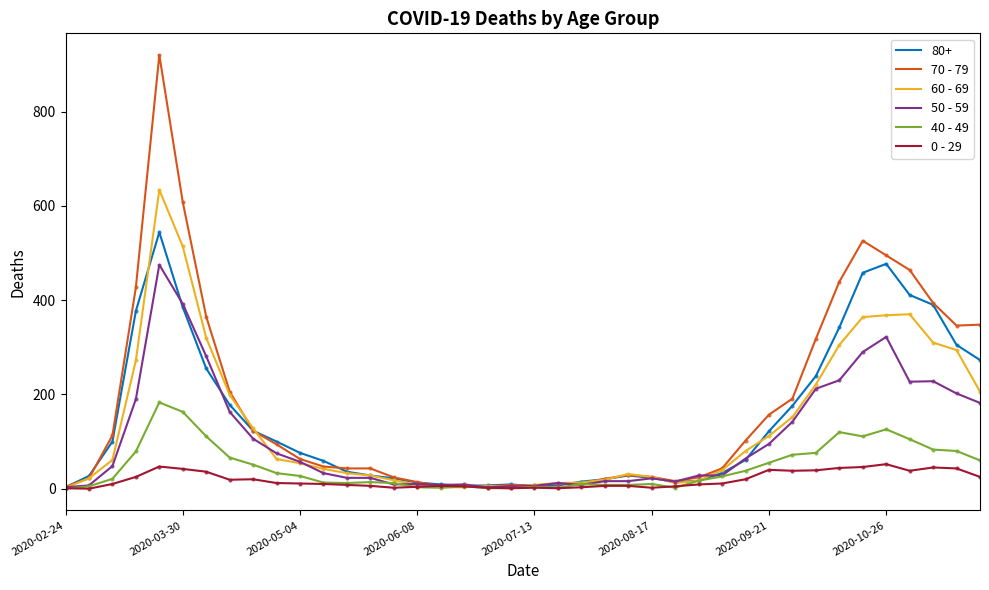

Rank the series by their maximum value, from highest to lowest.

70 - 79, 60 - 69, 80+, 50 - 59, 40 - 49, 0 - 29